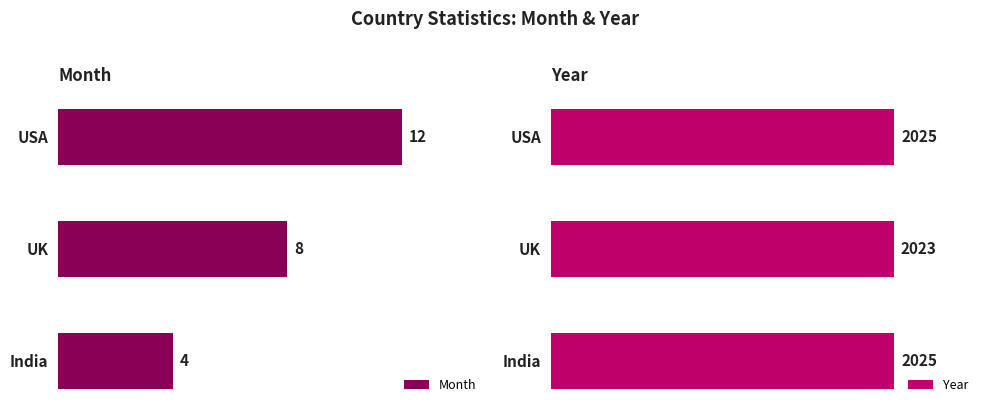

How many bars are there in total?

6